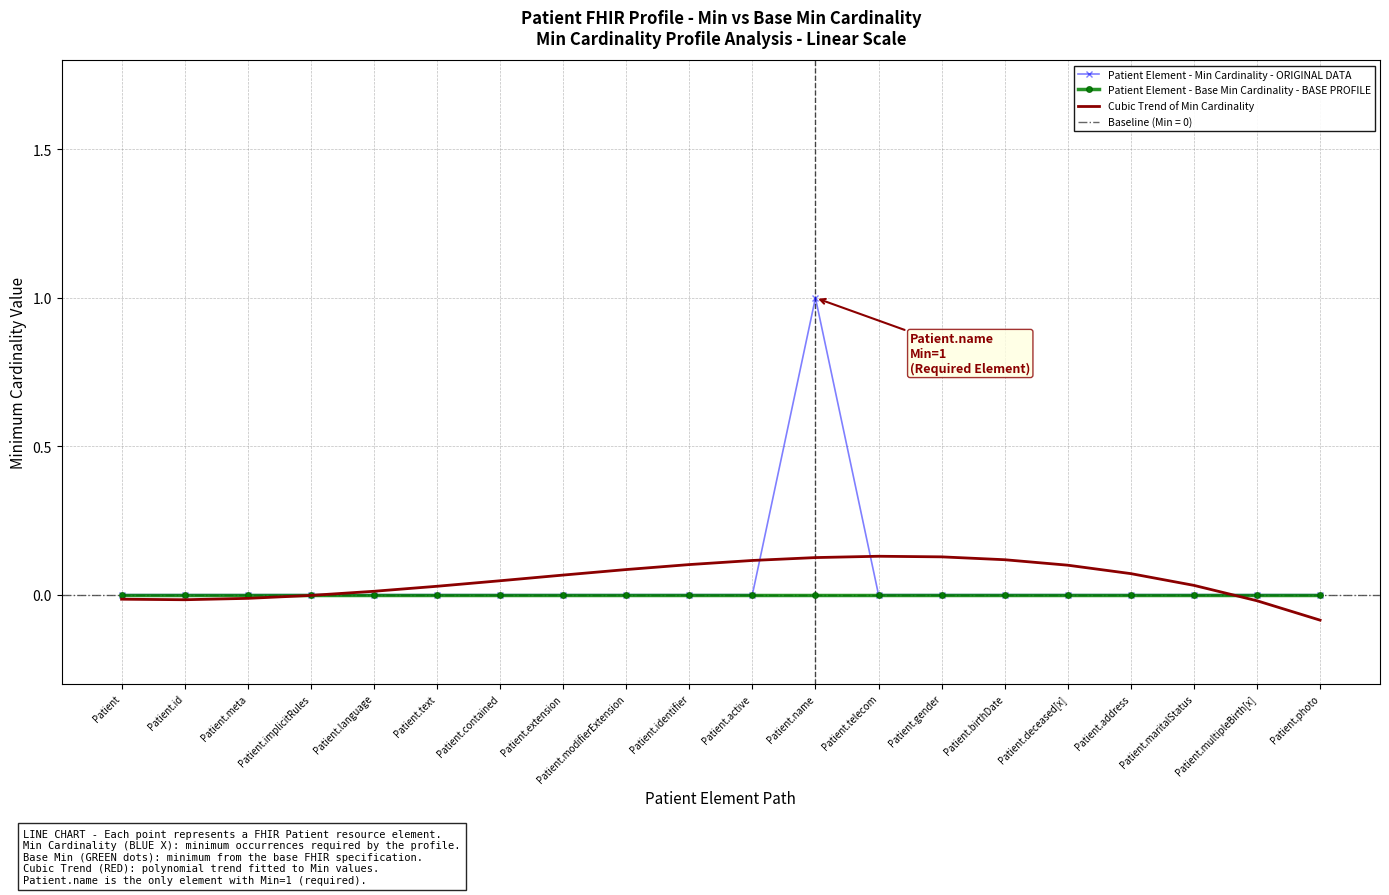

How many interior local peaks does the Patient Element - Min Cardinality - ORIGINAL DATA series have?

1